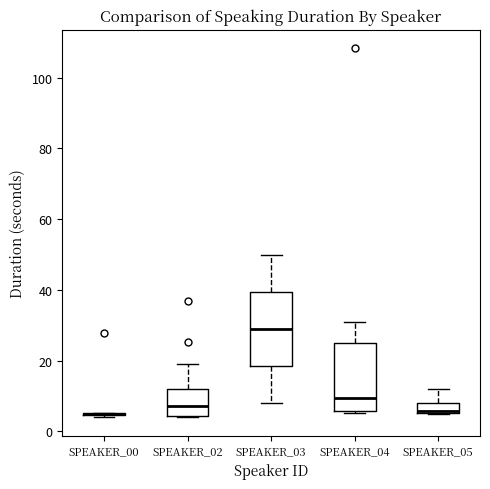

Where is the lower edge of the box for SPEAKER_05 on the y-axis? The values are not printed on the chart, so give them approximately, as read against the axis.

6